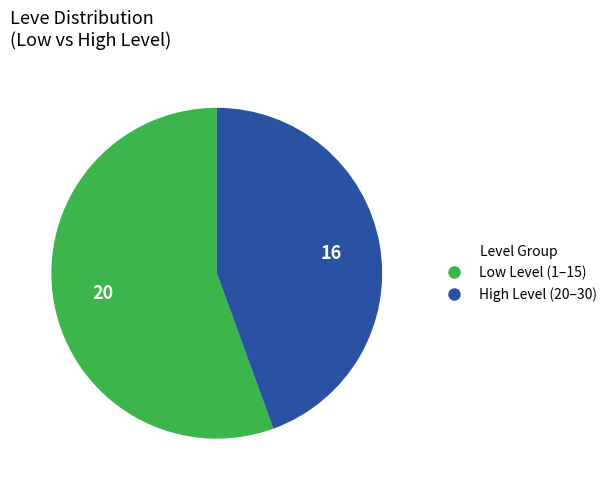

Is there any slice that represents more than half of the pie?

Yes